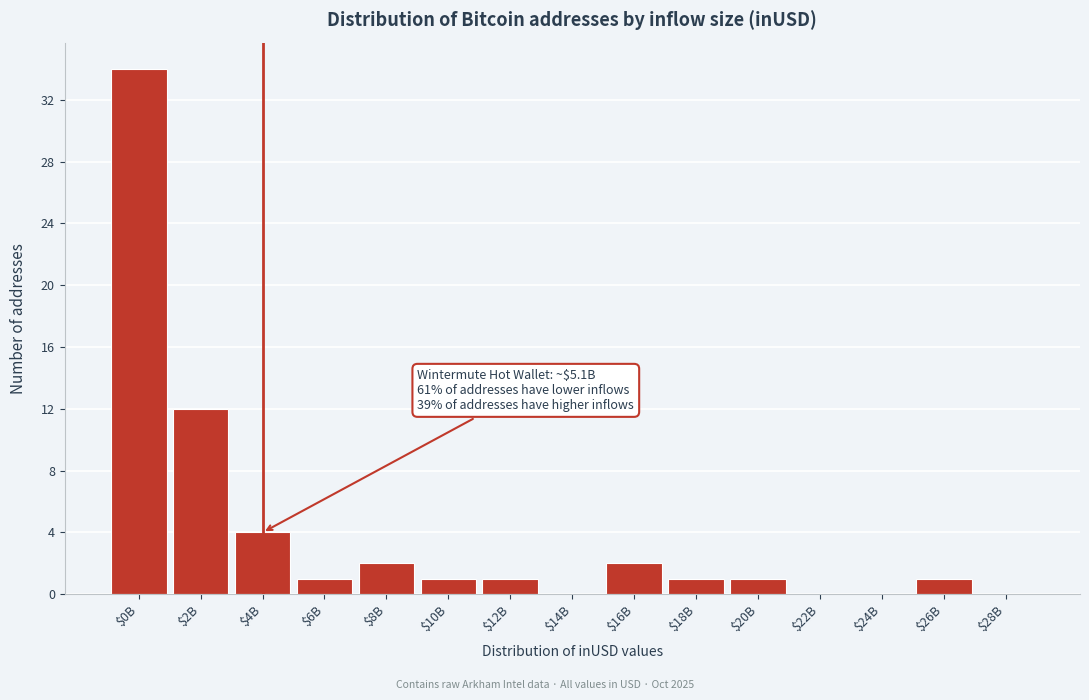

The chart shows a value of 2 at $16B. True or false?

True